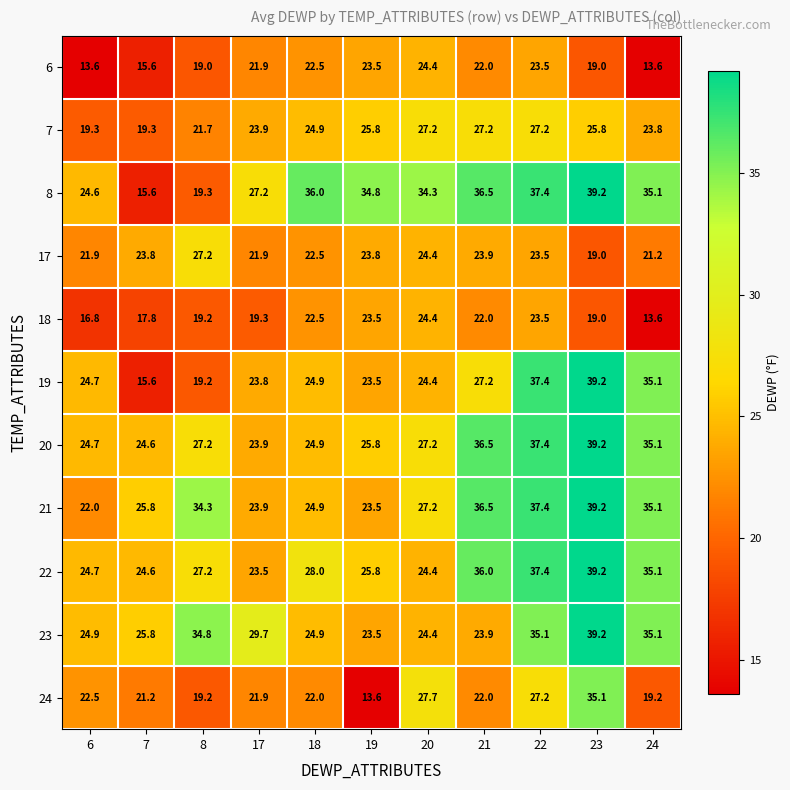

What is the difference between the second highest and second lowest values in the 18 series?

6.7